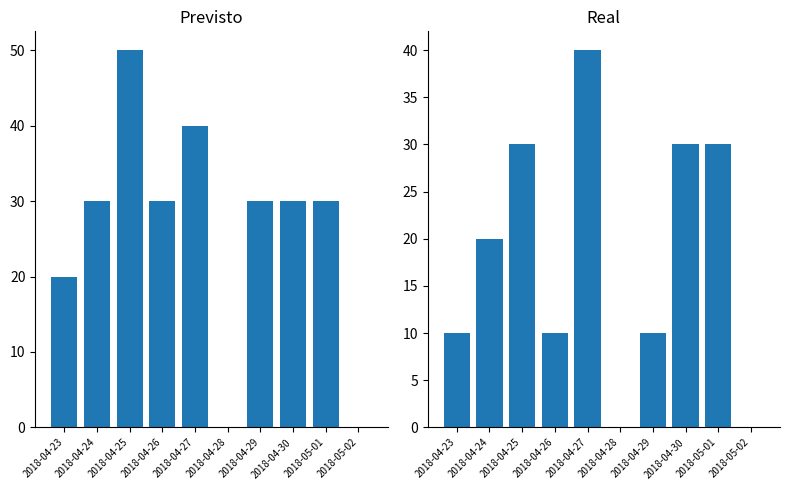

Does the chart contain any negative values?

No